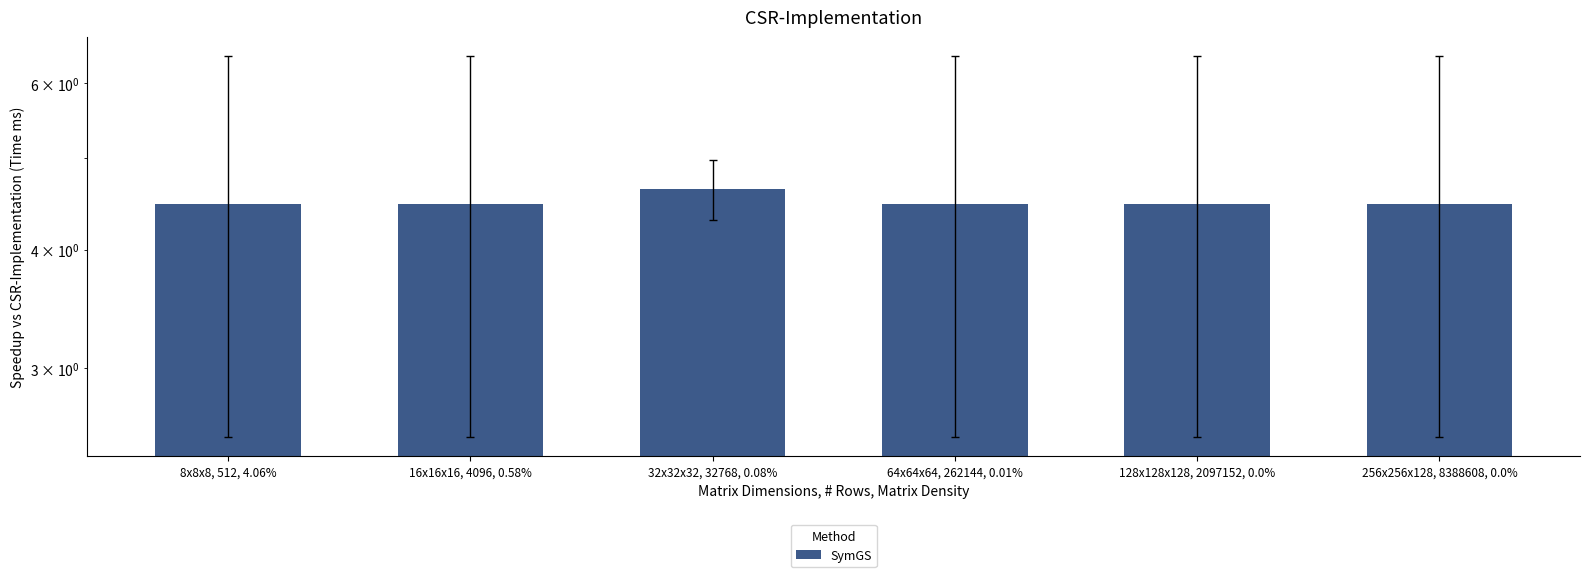

What is the ratio of the value at 32x32x32, 32768, 0.08% to the value at 8x8x8, 512, 4.06%?

1.0